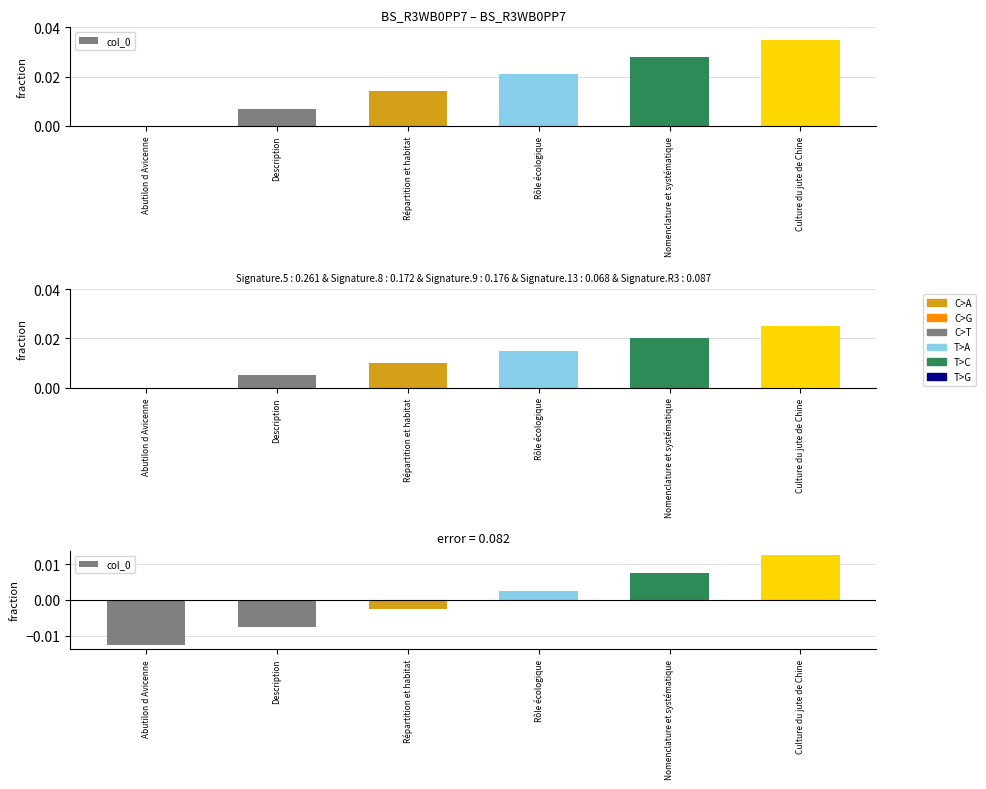

Which category has the lowest value across all series?

Abutilon d Avicenne